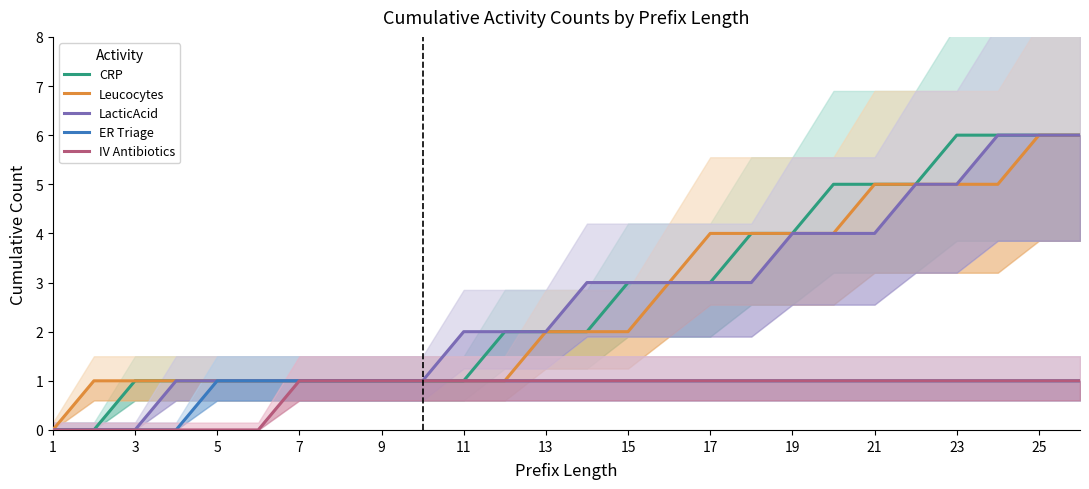

The value of ER Triage at 21 is 1. True or false?

True